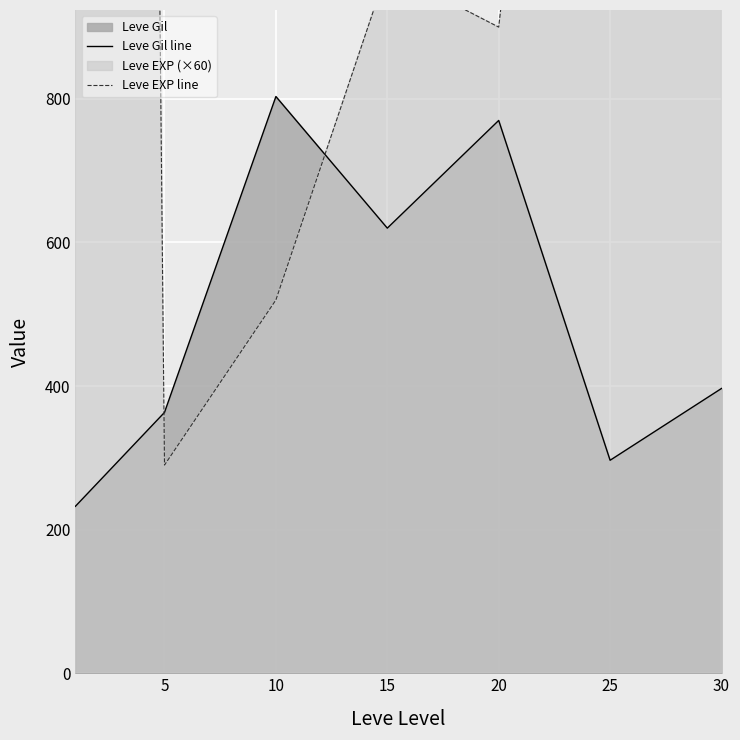

What is the average value of the Leve Gil line series?

497.5